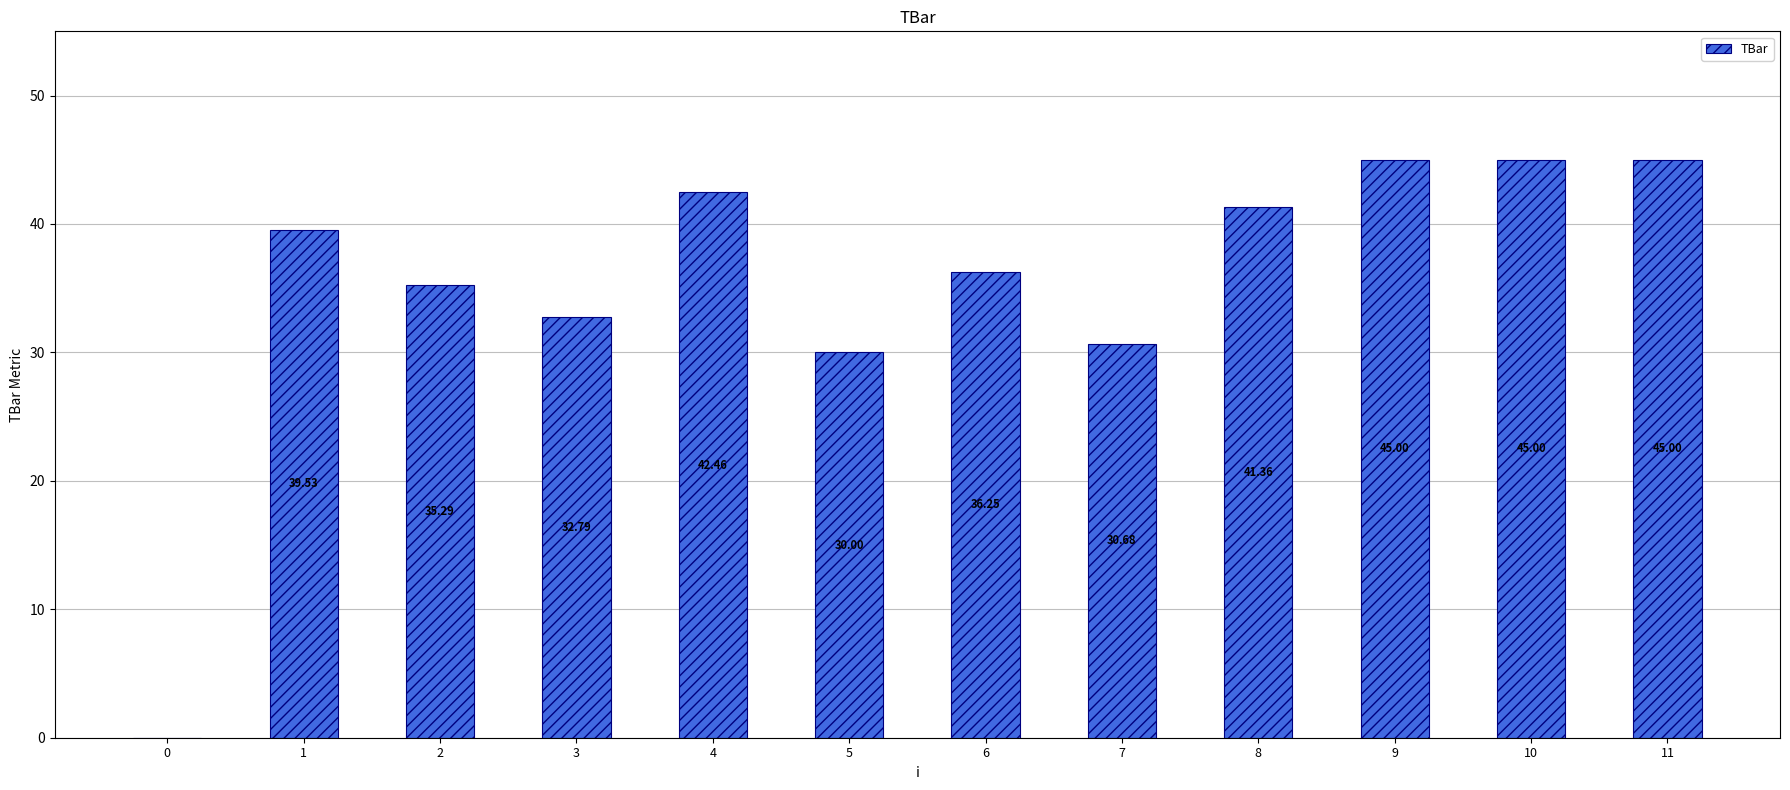

What is the change in value from 0 to 9?

+45.0